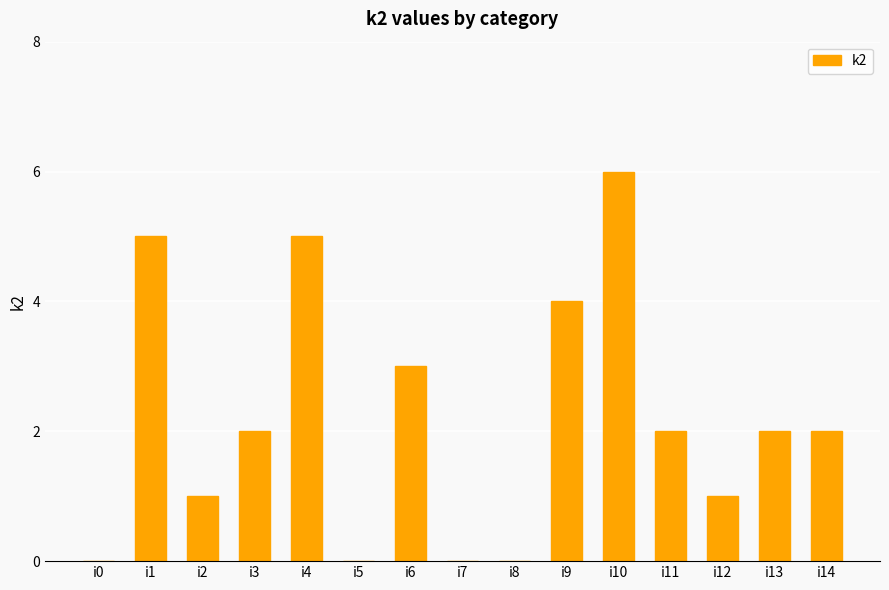

The chart shows a value of 6 at i10. True or false?

True